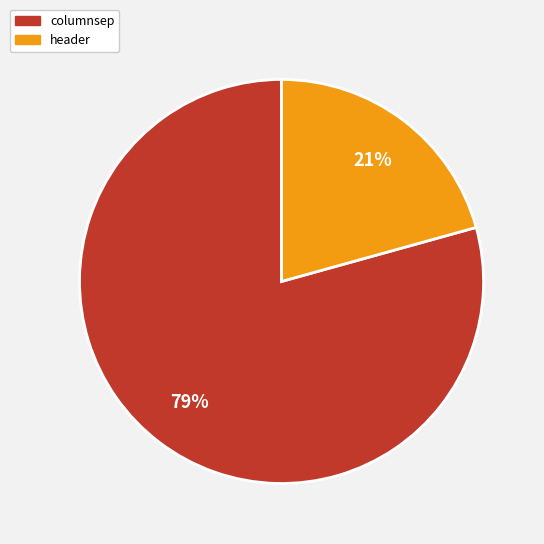

How many segments does this pie chart have?

2